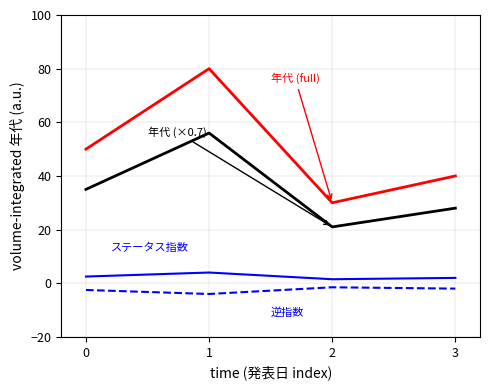

What is the maximum value shown in the chart?

80.0